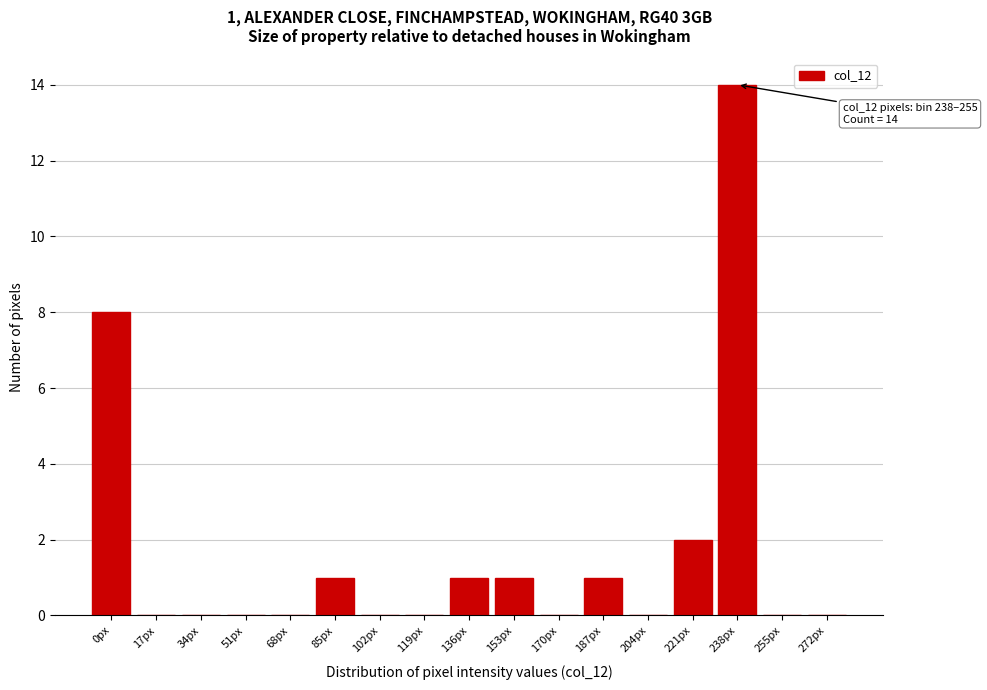

Reading left to right, extract all data points from this chart.

0px=8	17px=0	34px=0	51px=0	68px=0	85px=1	102px=0	119px=0	136px=1	153px=1	170px=0	187px=1	204px=0	221px=2	238px=14	255px=0	272px=0